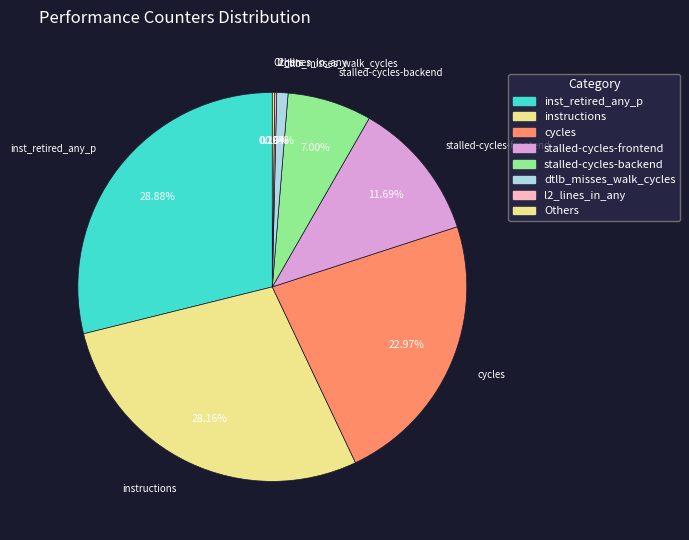

Is there any slice that represents more than half of the pie?

No